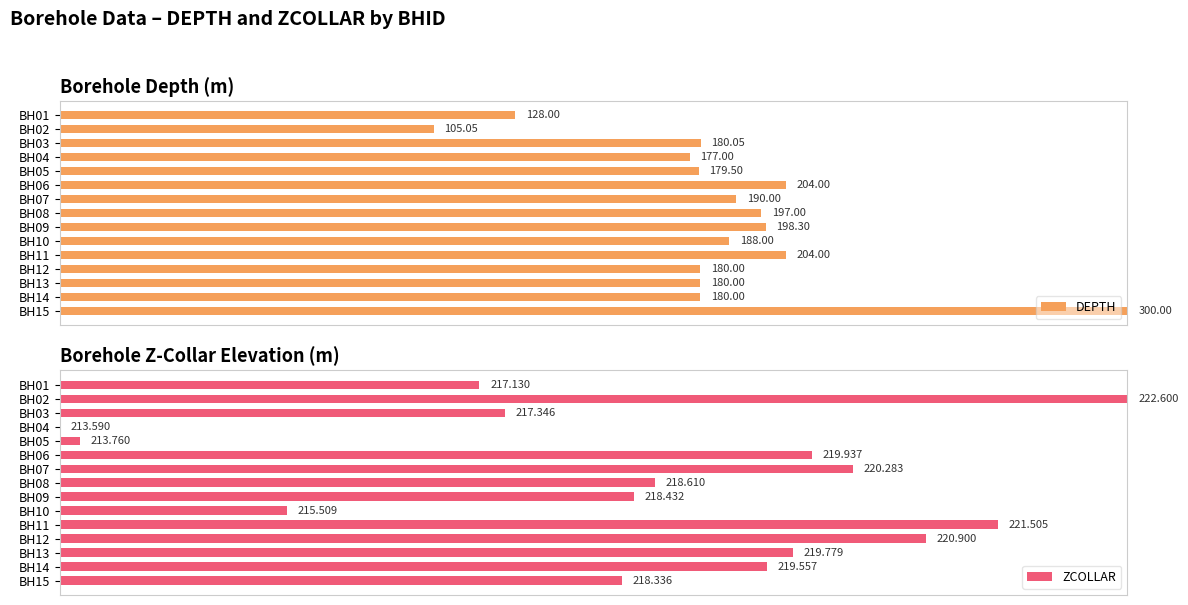

Rank the series at BH14 from lowest to highest value.

DEPTH, ZCOLLAR